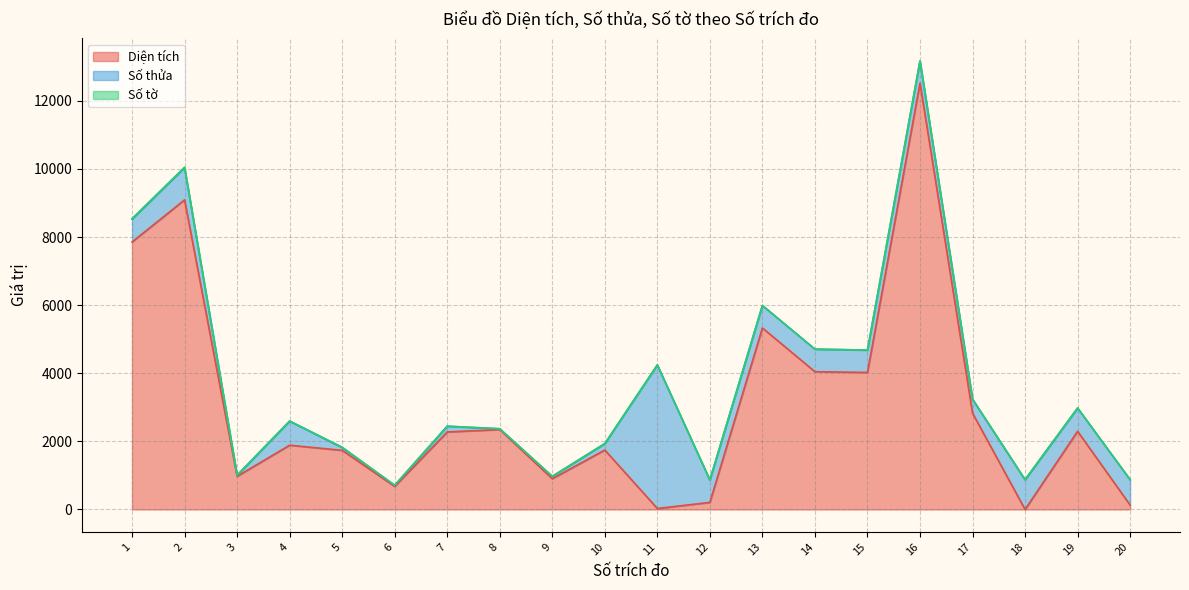

Reading left to right, extract all data points from this chart.

Diện tích: 7854.0	9091.0	973.8	1887.2	1736.5	677.0	2276.0	2346.8	903.2	1746.0	29.0	207.7	5330.0	4046.0	4024.0	12521.0	2828.0	0.0	2295.7	129.8
Số thửa: 672.0	946.0	30.0	706.0	81.0	33.0	168.0	22.0	68.0	187.0	4215.0	658.0	659.0	661.0	656.0	649.0	406.0	871.0	681.0	744.0
Số tờ: 14.0	13.0	2.0	6.0	12.0	2.0	3.0	2.0	3.0	3.0	1.0	6.0	1.0	1.0	1.0	1.0	11.0	7.0	6.0	3.0